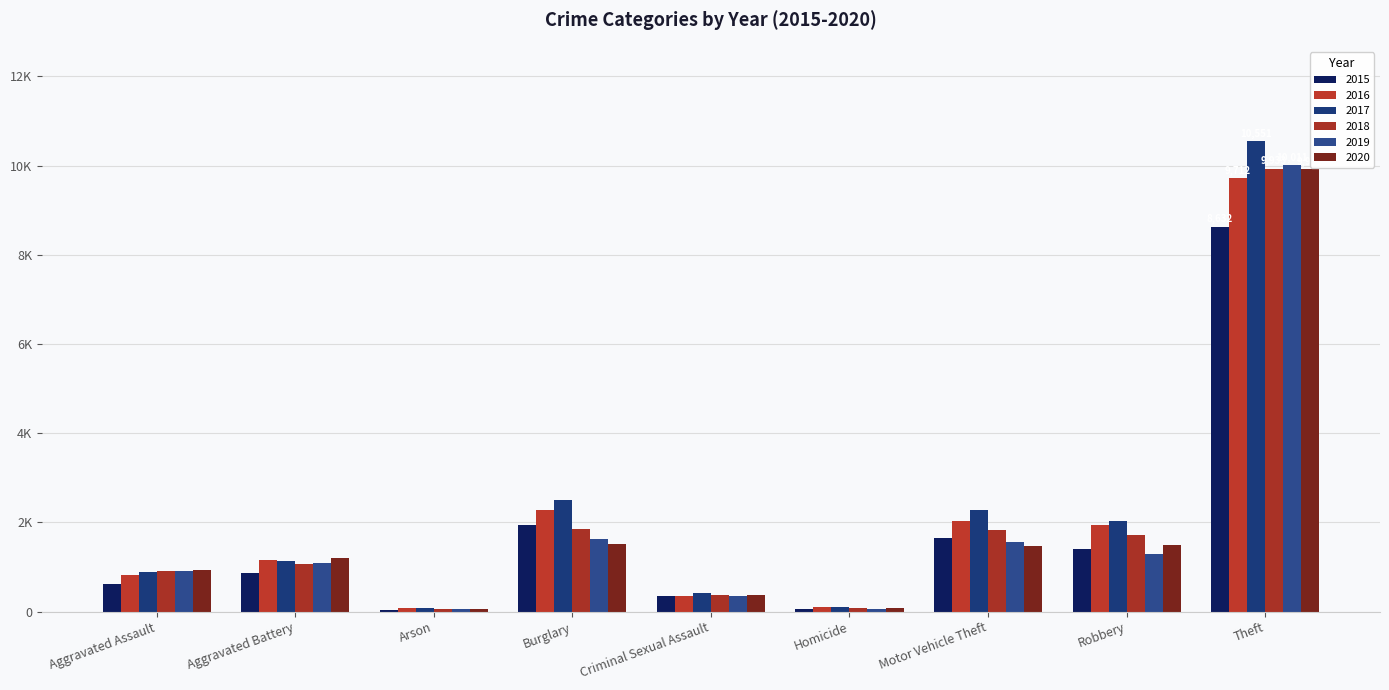

What is the greatest value displayed?

10551